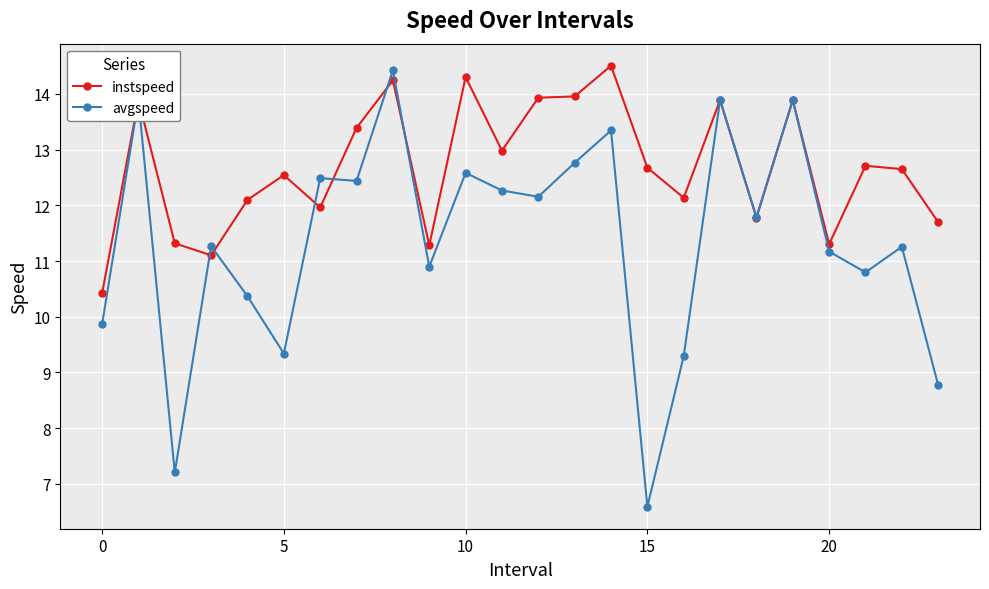

How many data points in avgspeed are above 11?

15